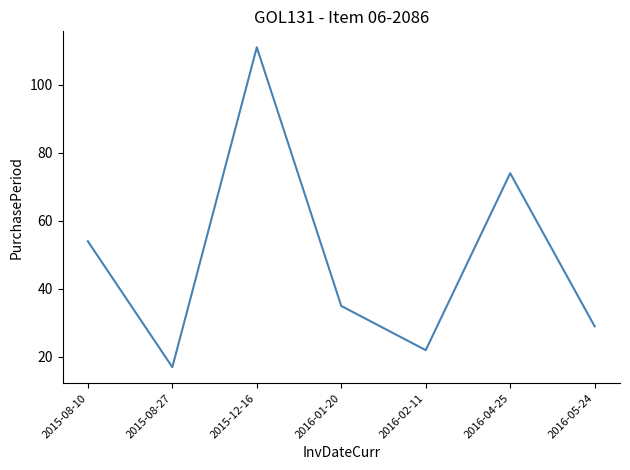

Between 2016-04-25 and 2016-05-24, which is larger?

2016-04-25